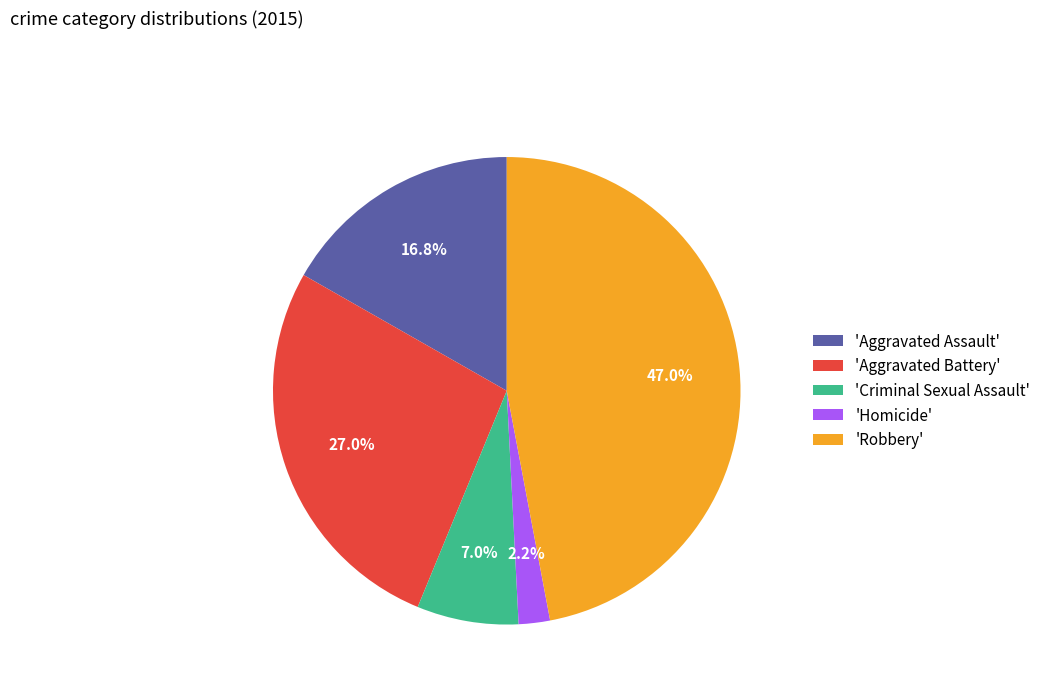

Is 'Homicide' the majority of the pie?

No